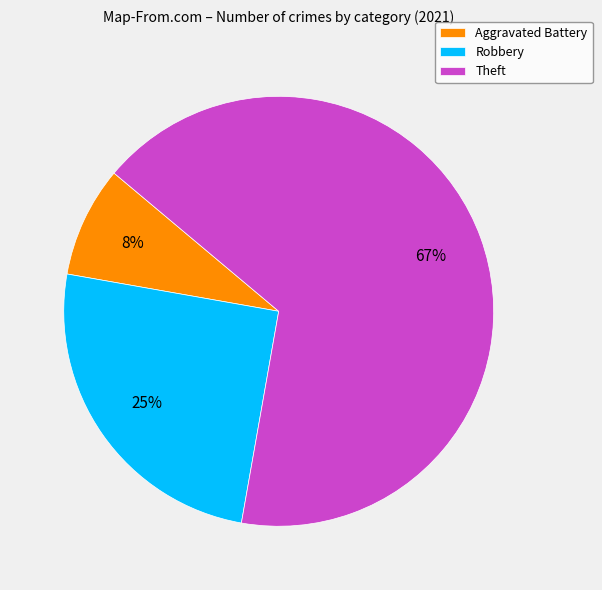

Which category accounts for the majority?

Theft